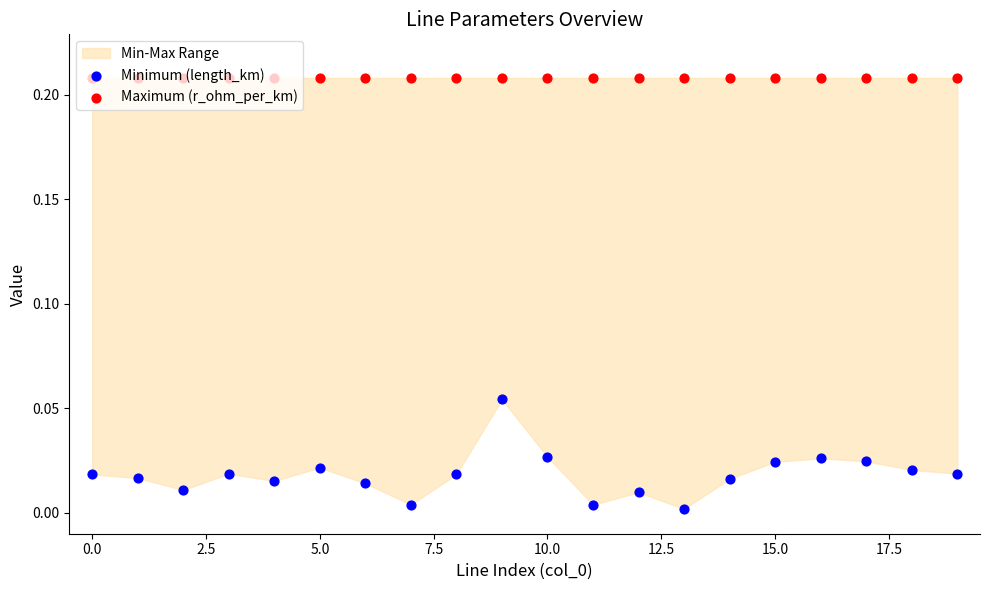

At how many categories does at least one series exceed 0?

20